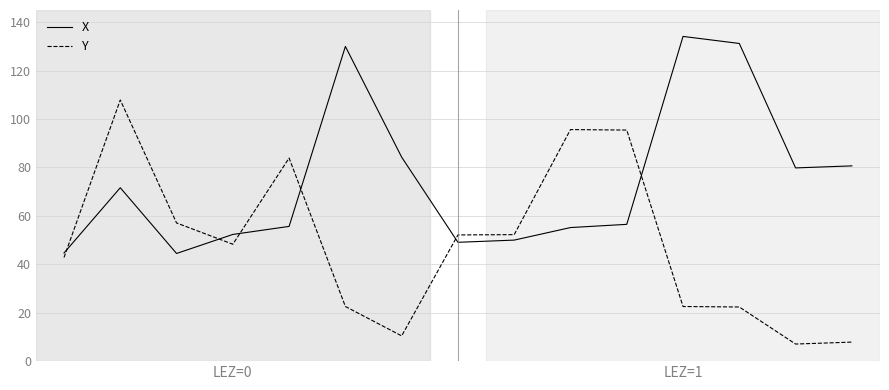

Count the number of data series in this chart.

2